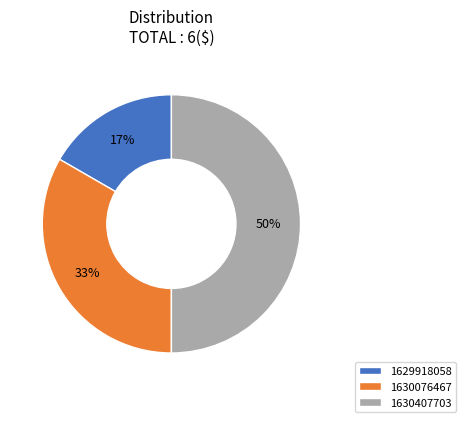

Approximately how many times larger is the value at 1630407703 compared to 1630076467?

1.5